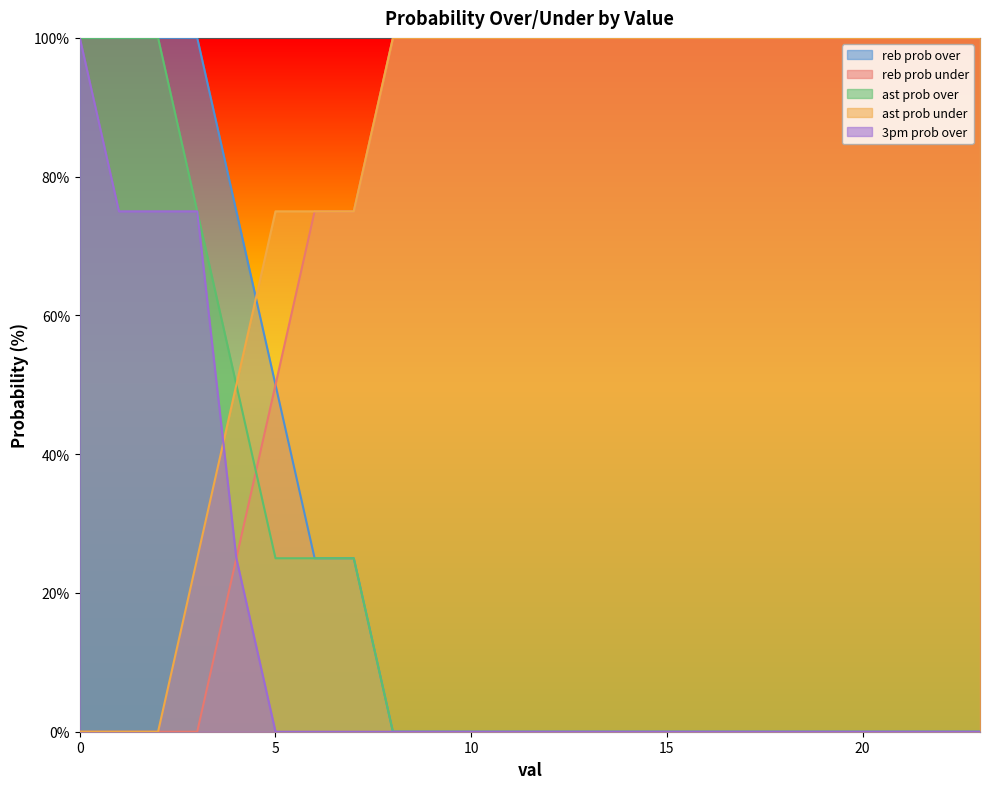

How many lines are shown in the chart?

5